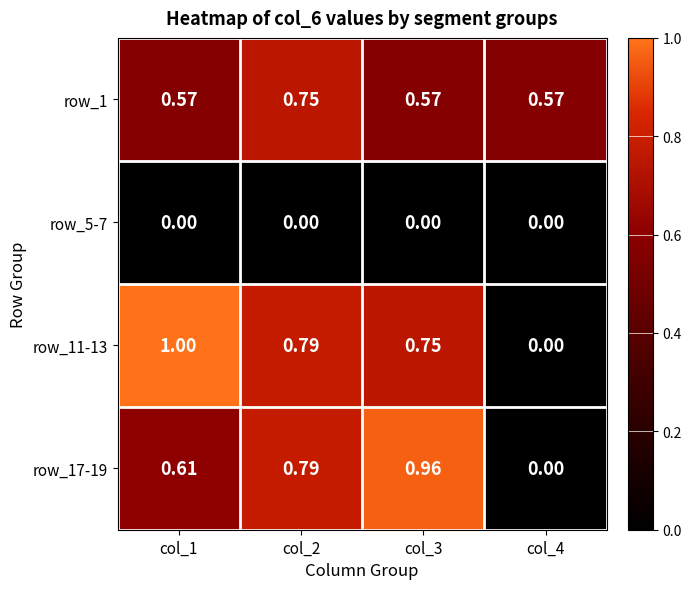

Is the value of row_1 at col_1 greater than the value of row_5-7 at col_4?

Yes